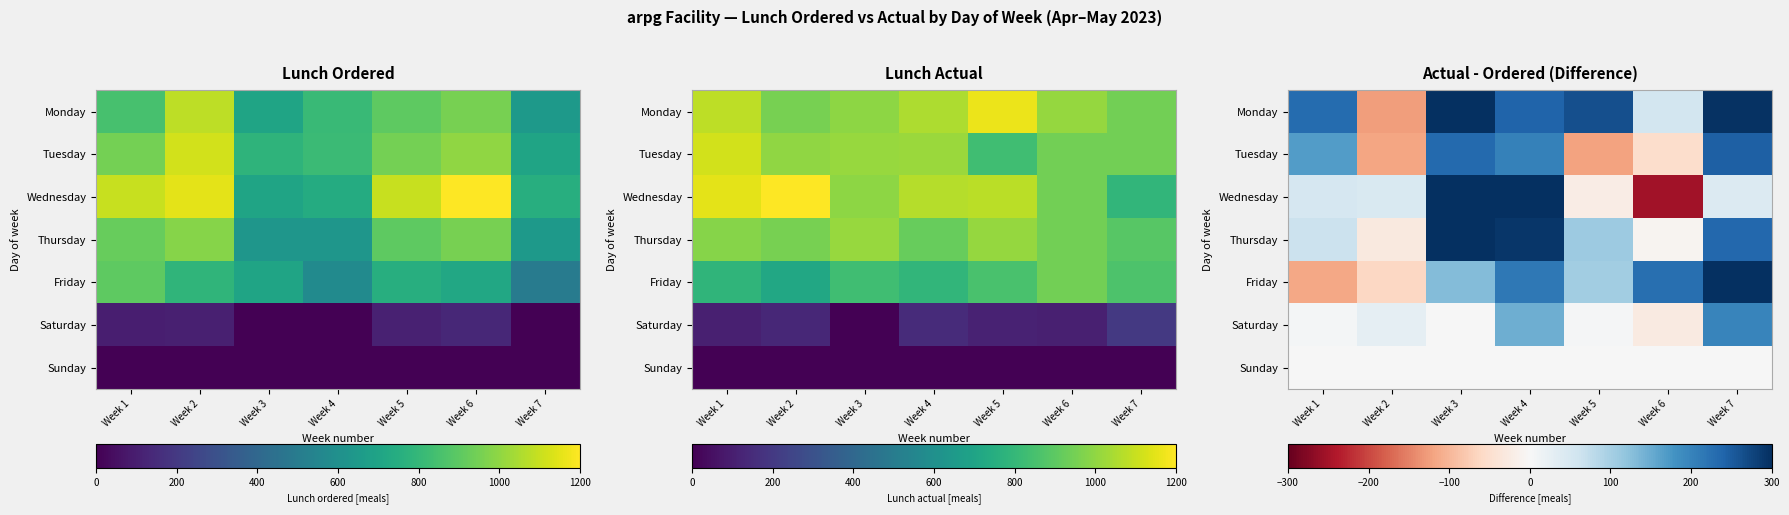

Between Week 3 and Week 4, which is larger?

Week 3